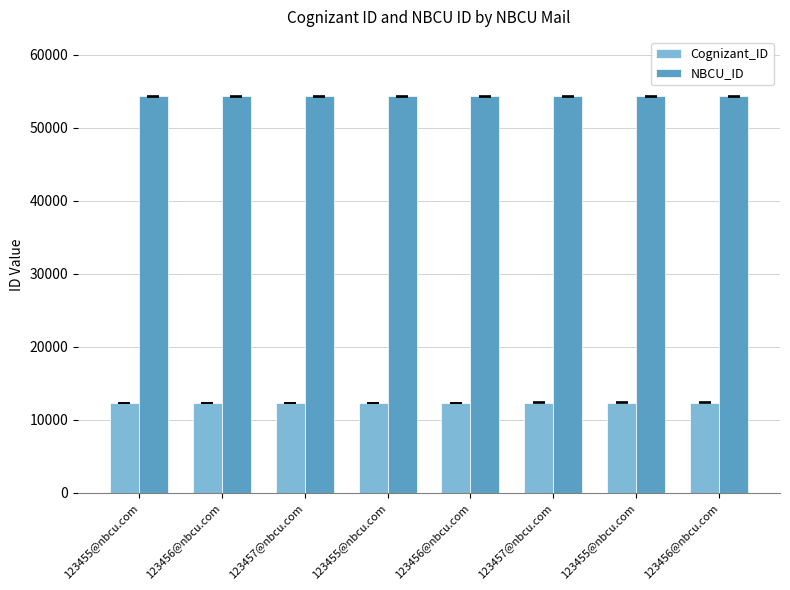

How many groups of bars are there?

8